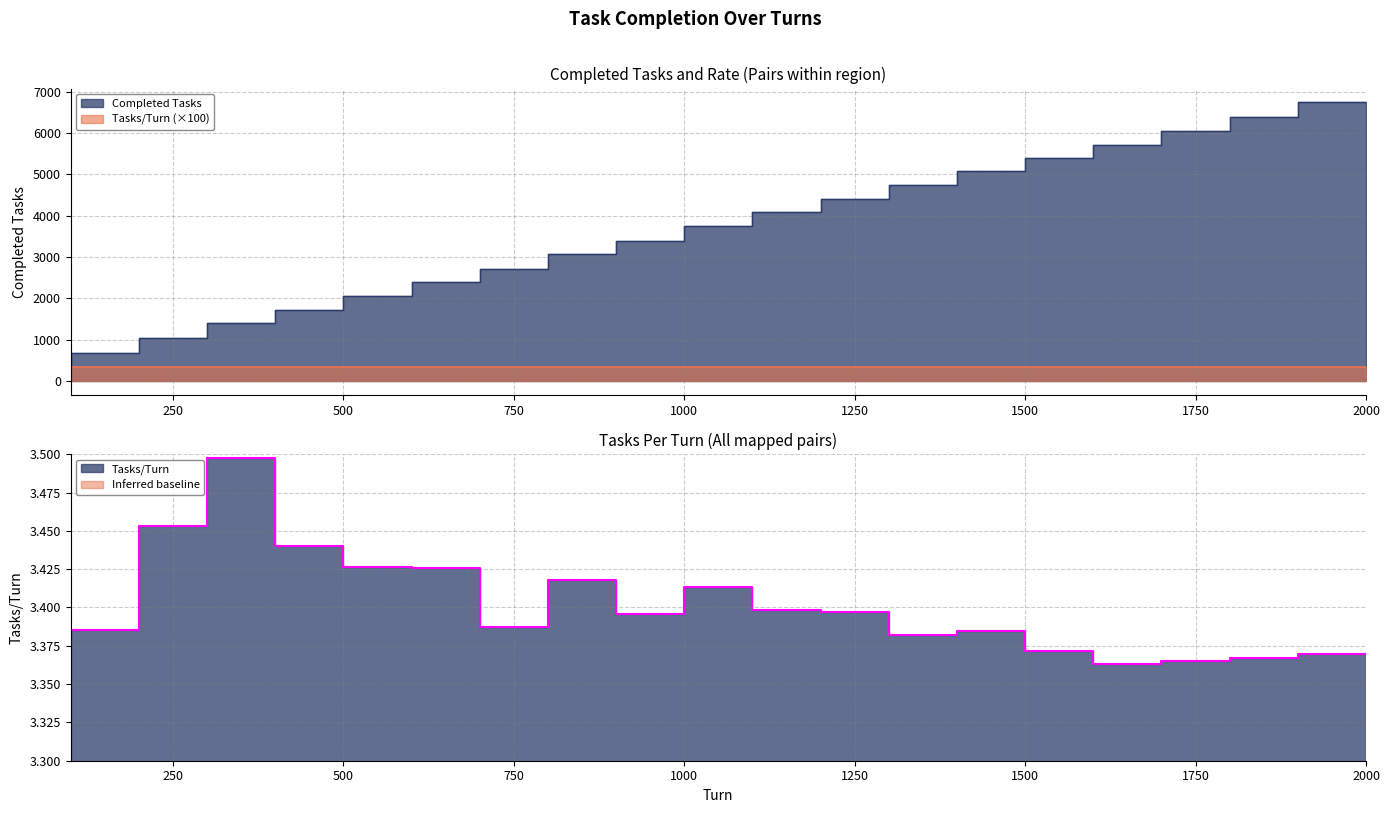

True or false: Tasks/Turn has more than 2 interior local peaks.

True